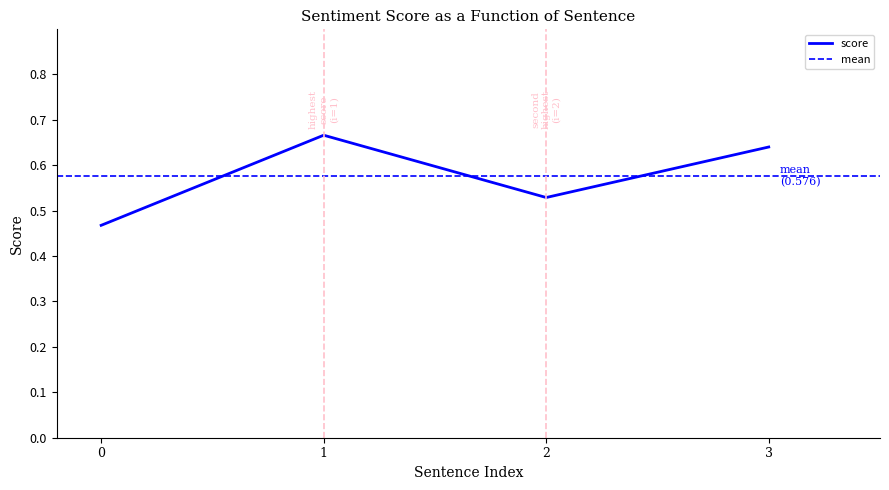

How many interior local peaks (higher than both neighbors) does the data have?

1